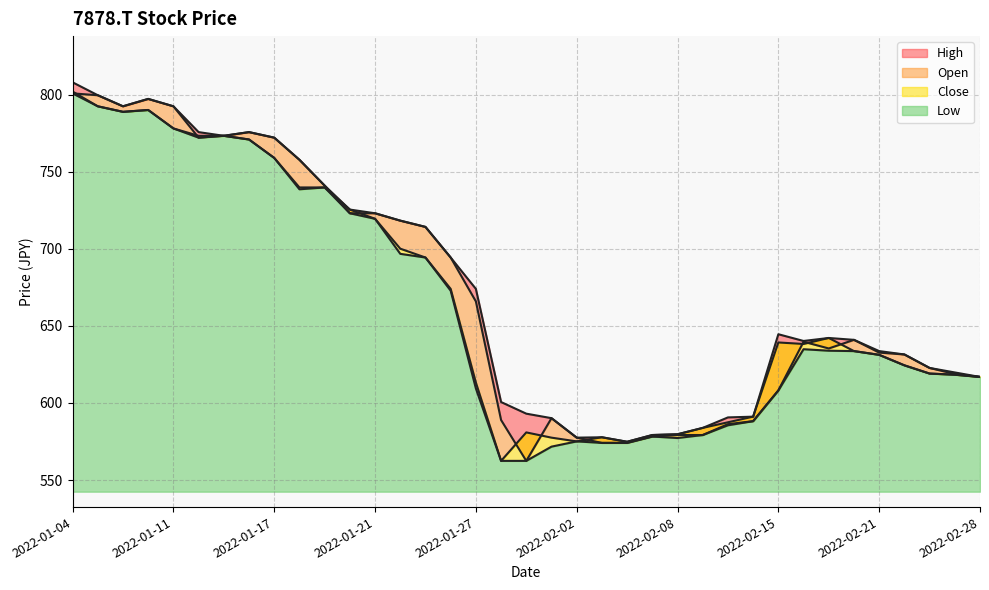

What is the spread (max minus min) of values at 2022-01-20?

2.4